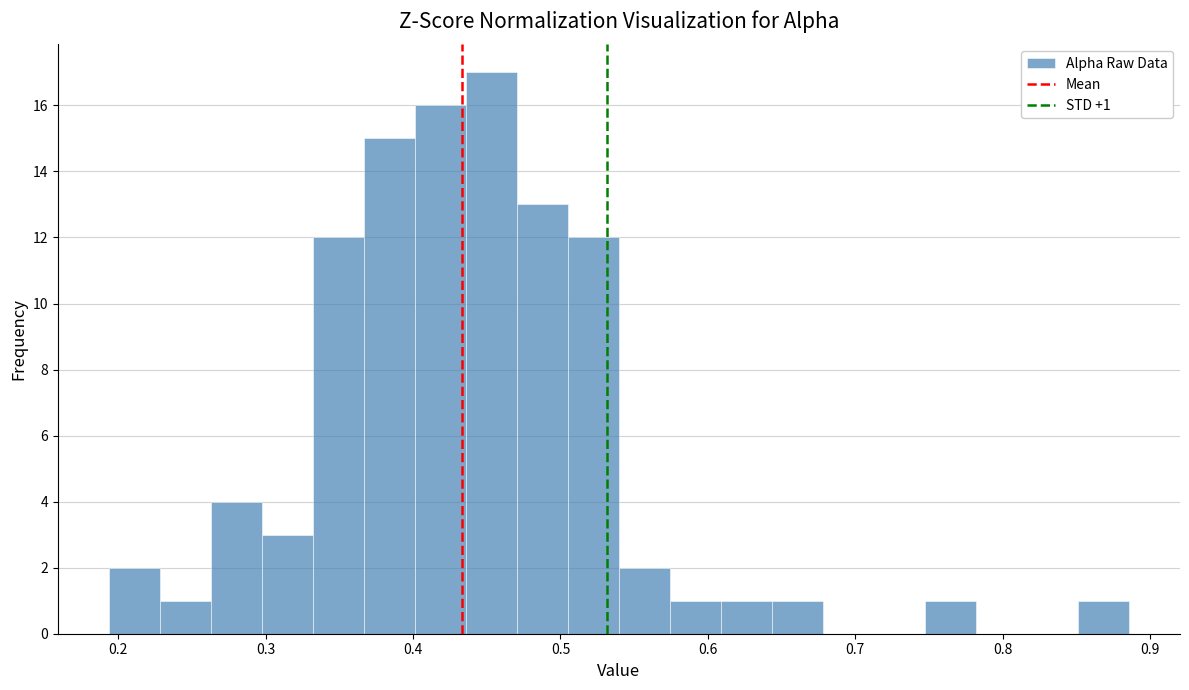

Read against the x-axis, roughly where is the centre of the tallest bar?

0.45